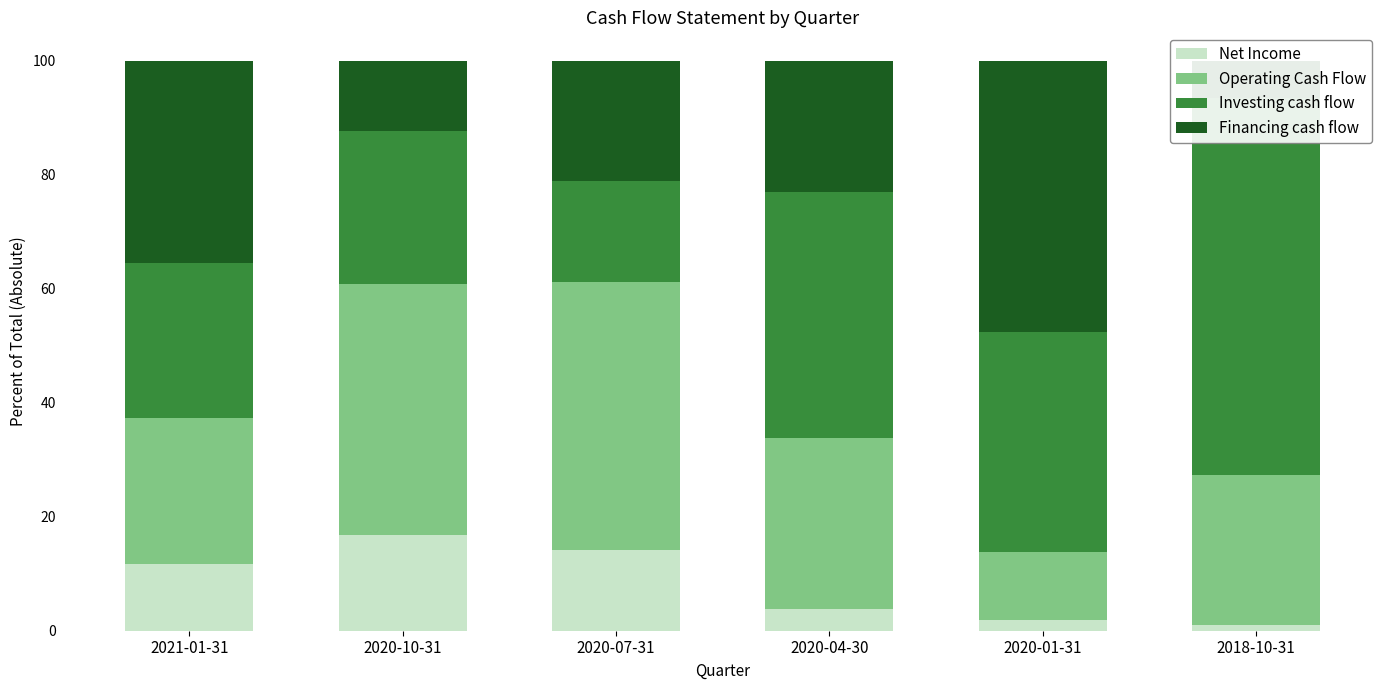

Which category has the lowest value in the Investing cash flow series?

2020-07-31